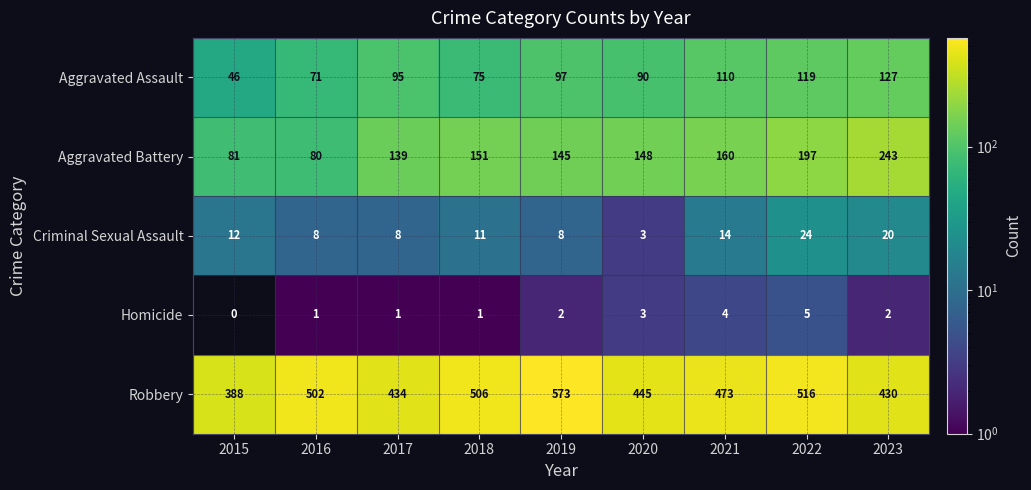

Is it true that Aggravated Assault equals 18 at 2020?

False